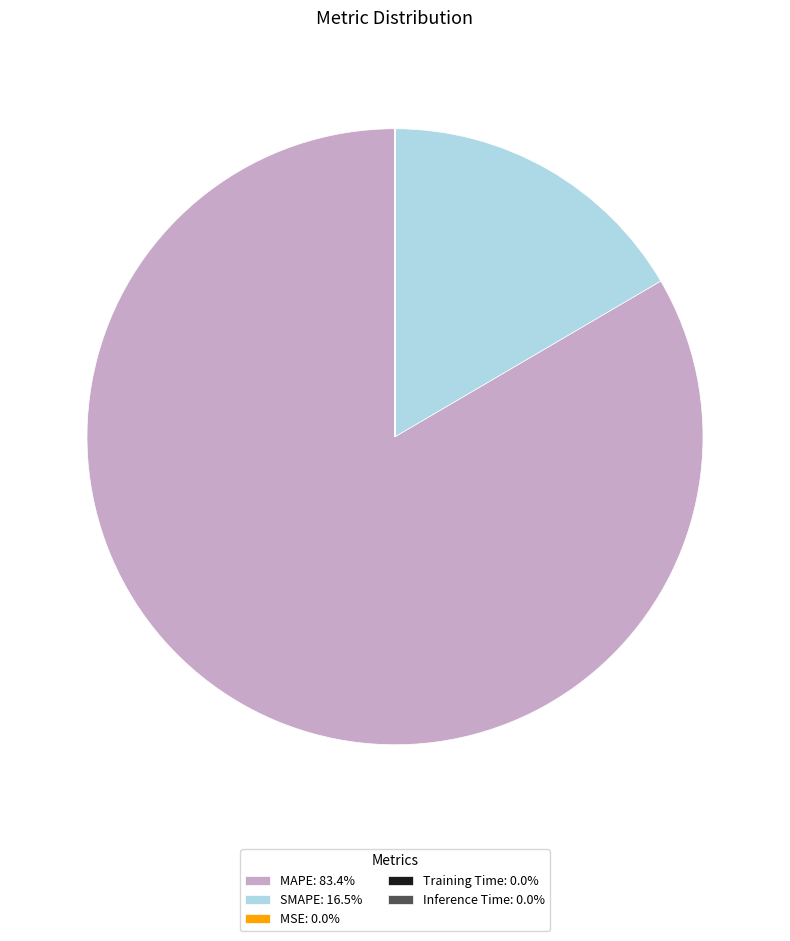

Does any single category account for the majority?

Yes